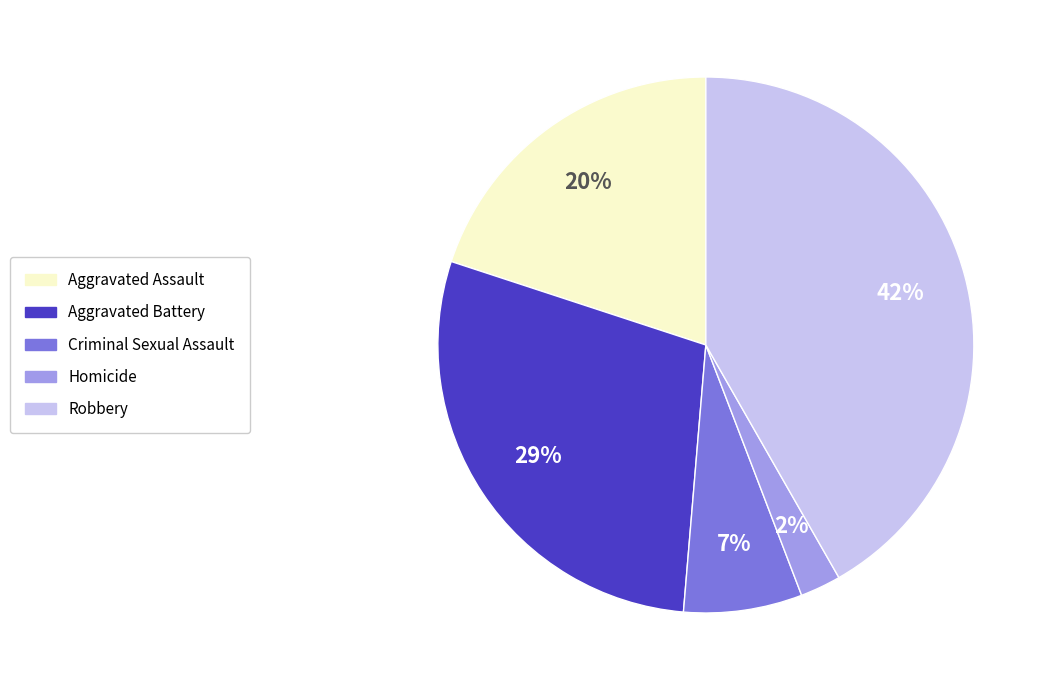

The Robbery slice represents 42% of the pie. True or false?

True